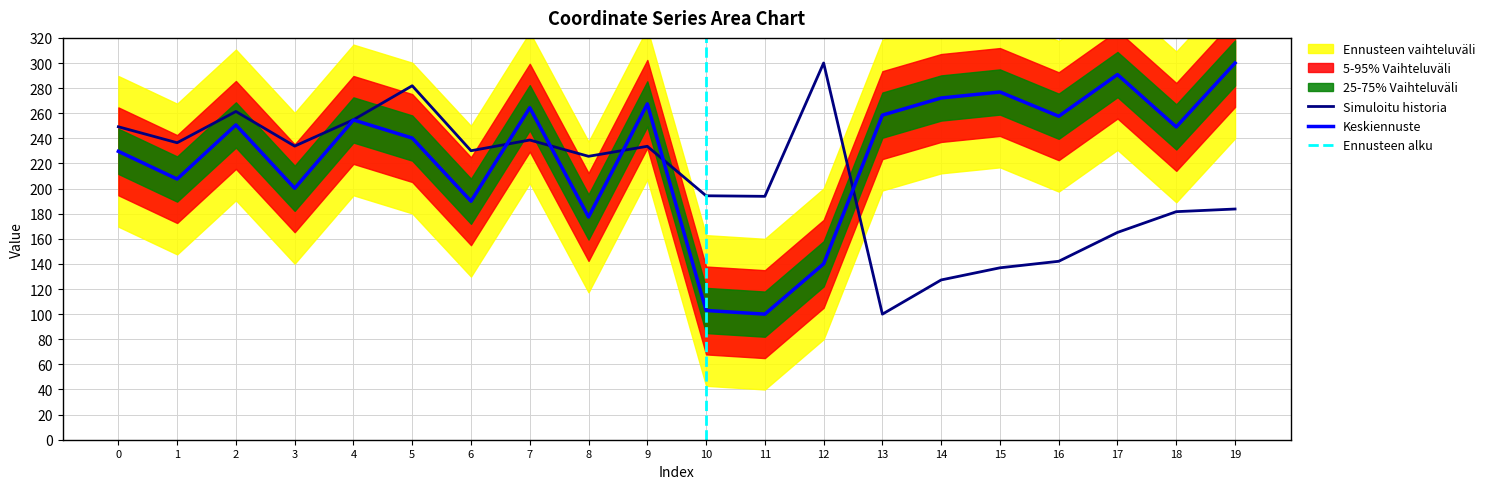

The x series shows 236.5 at 1. True or false?

True